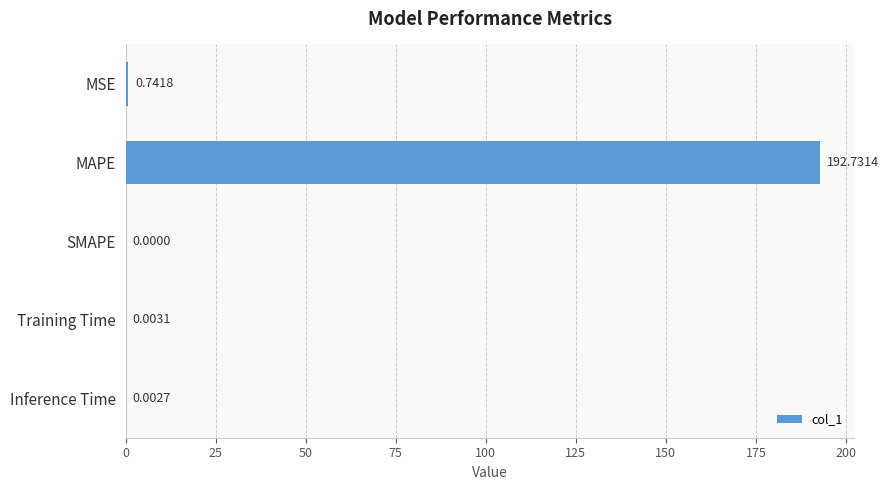

What is the change in value from MAPE to Training Time?

-192.7